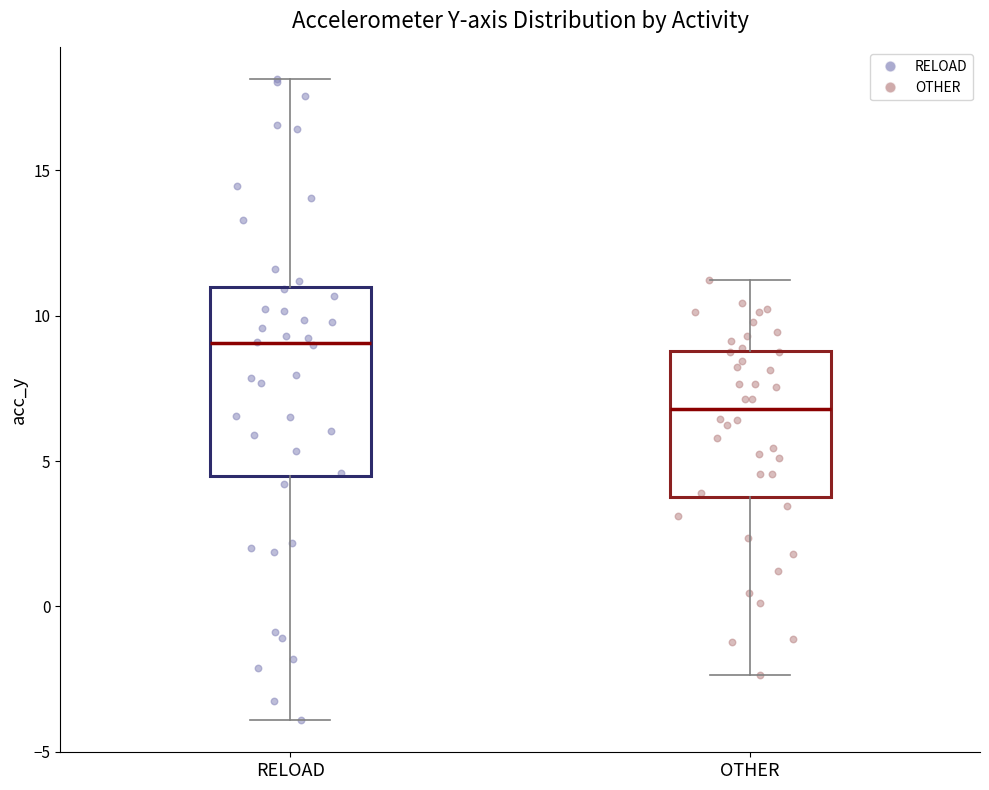

Reading left to right, read every box against the y-axis: the position of its median line, the range the box covers, and the ends of its whiskers. The values are not printed on the chart, so give them approximately, as read against the axis.

RELOAD: median 9.0, box 4.5 to 11.0, whiskers -4.0 to 18.0
OTHER: median 7.0, box 4.0 to 9.0, whiskers -2.5 to 11.0